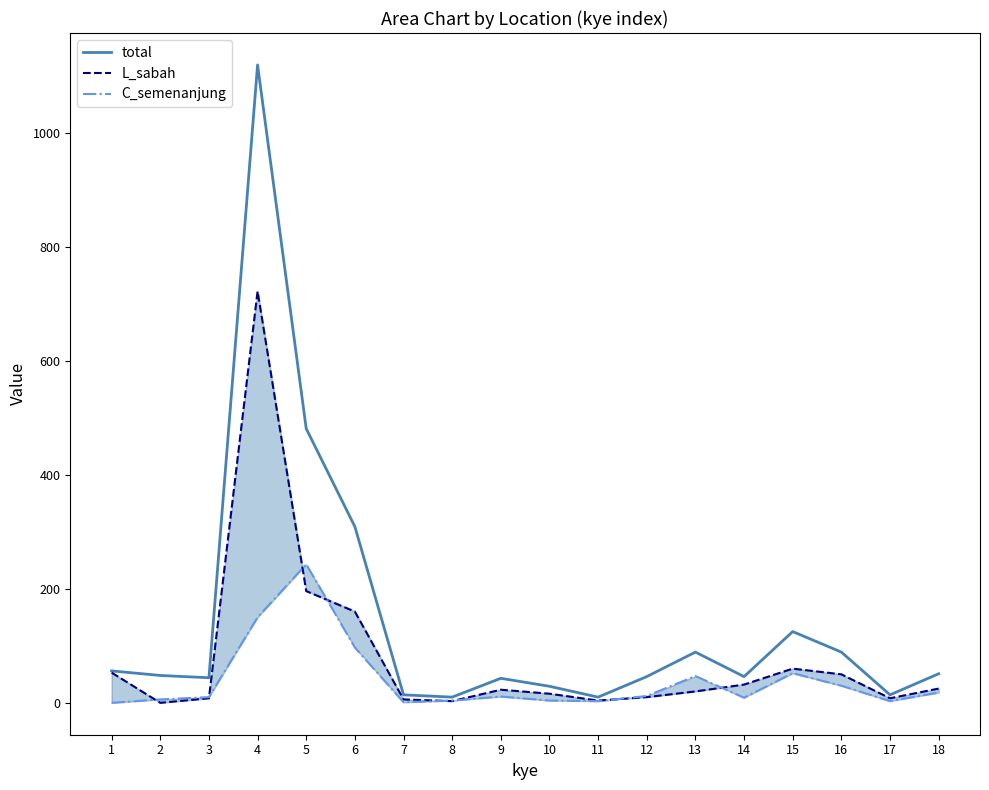

Reading left to right, extract all data points from this chart.

total: 57	49	45	1120	482	310	15	11	44	30	11	47	90	47	126	90	15	52
L_sabah: 54	1	9	723	197	161	7	4	24	17	5	11	21	33	61	51	9	26
C_semenanjung: 1	7	11	151	244	98	2	5	12	5	4	13	48	10	53	31	4	19